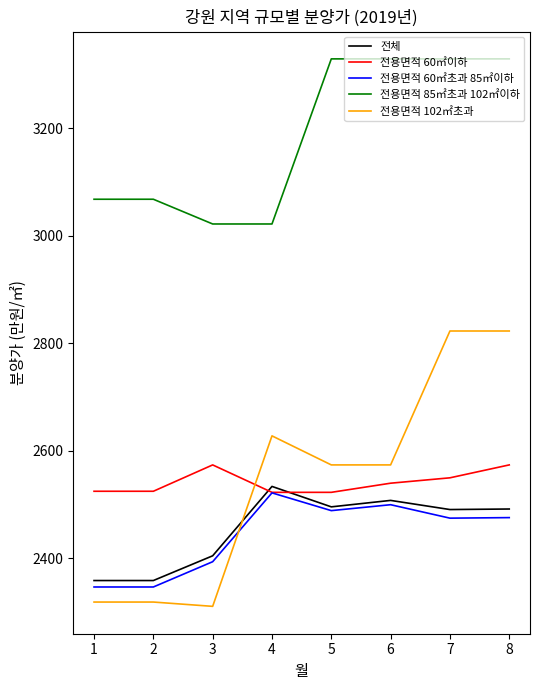

What are all the series names shown in the legend?

전체, 전용면적 60㎡이하, 전용면적 60㎡초과 85㎡이하, 전용면적 85㎡초과 102㎡이하, 전용면적 102㎡초과